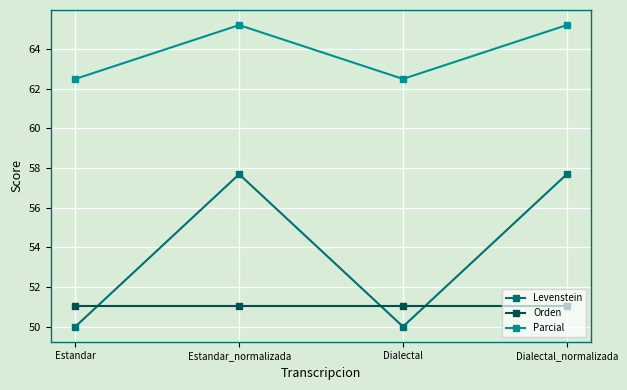

True or false: Parcial and Levenstein intersect in this chart.

False